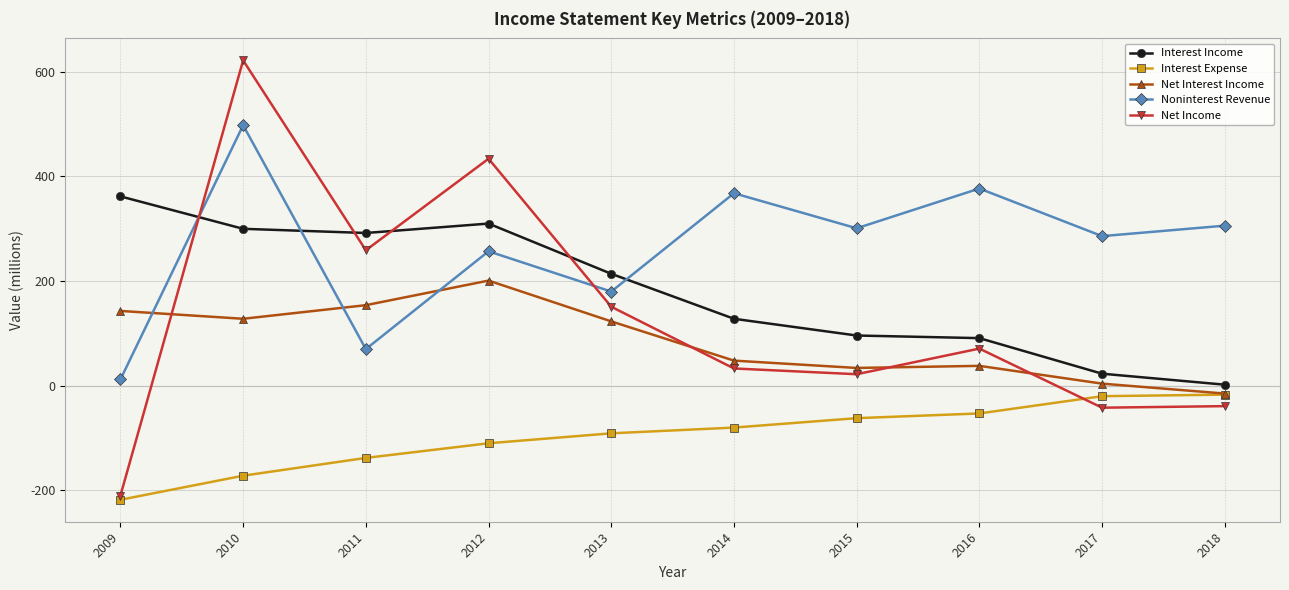

What is the smallest value displayed?

-218